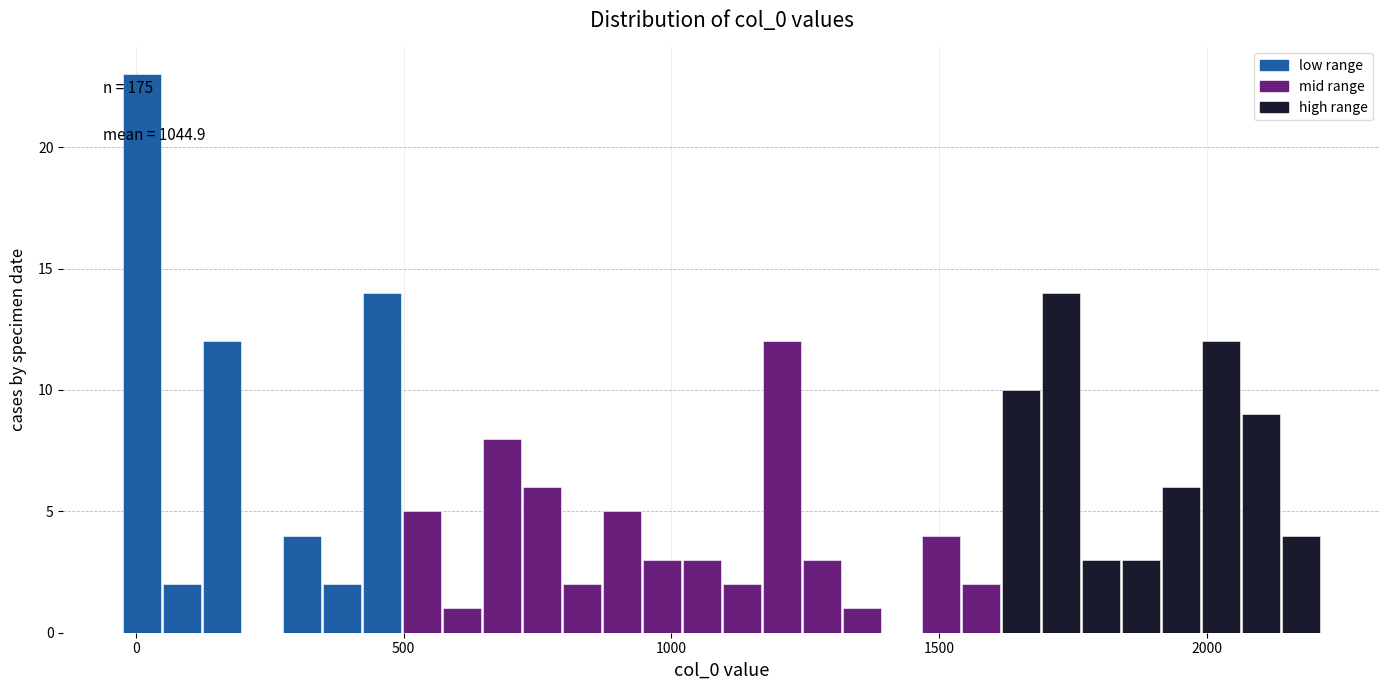

Around what value on the x-axis is the tallest bar? Give the approximate position of its centre, as read against the axis.

0